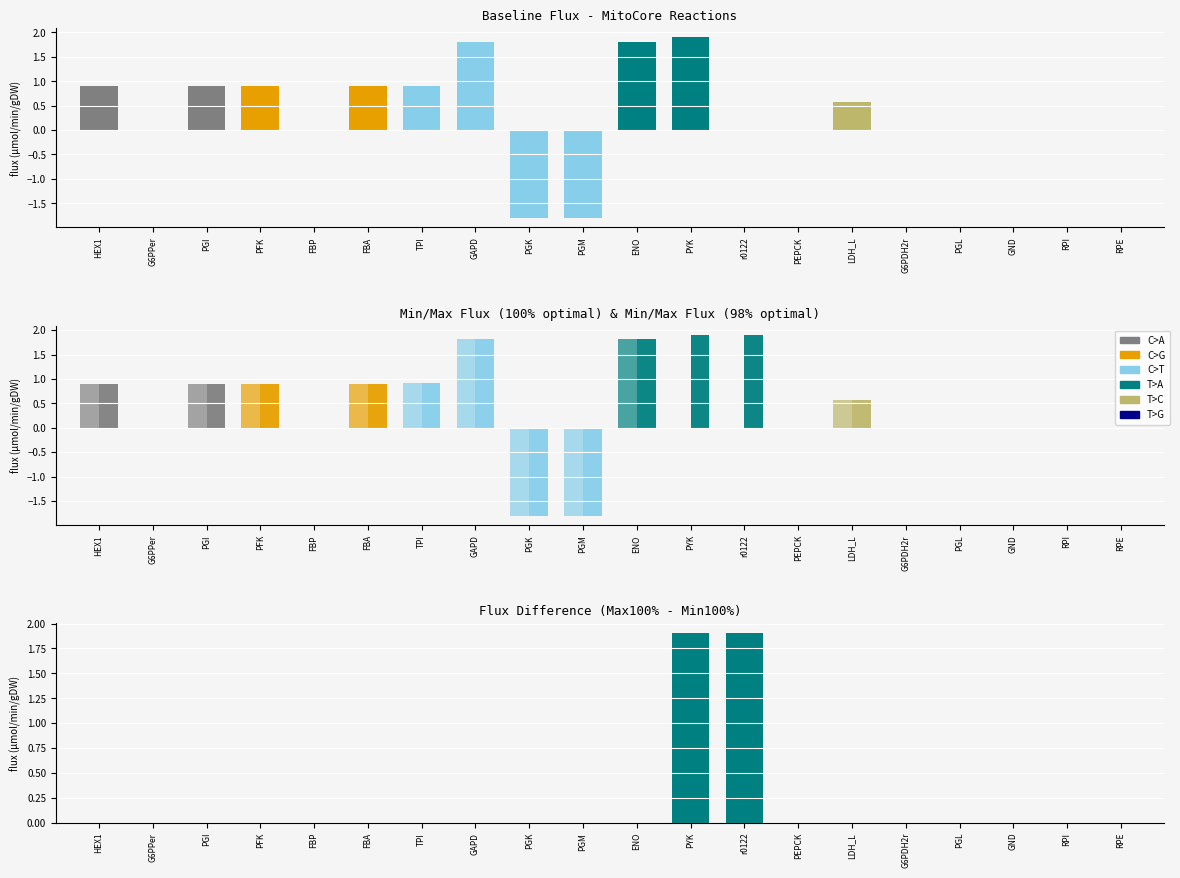

Are the bars horizontal?

No